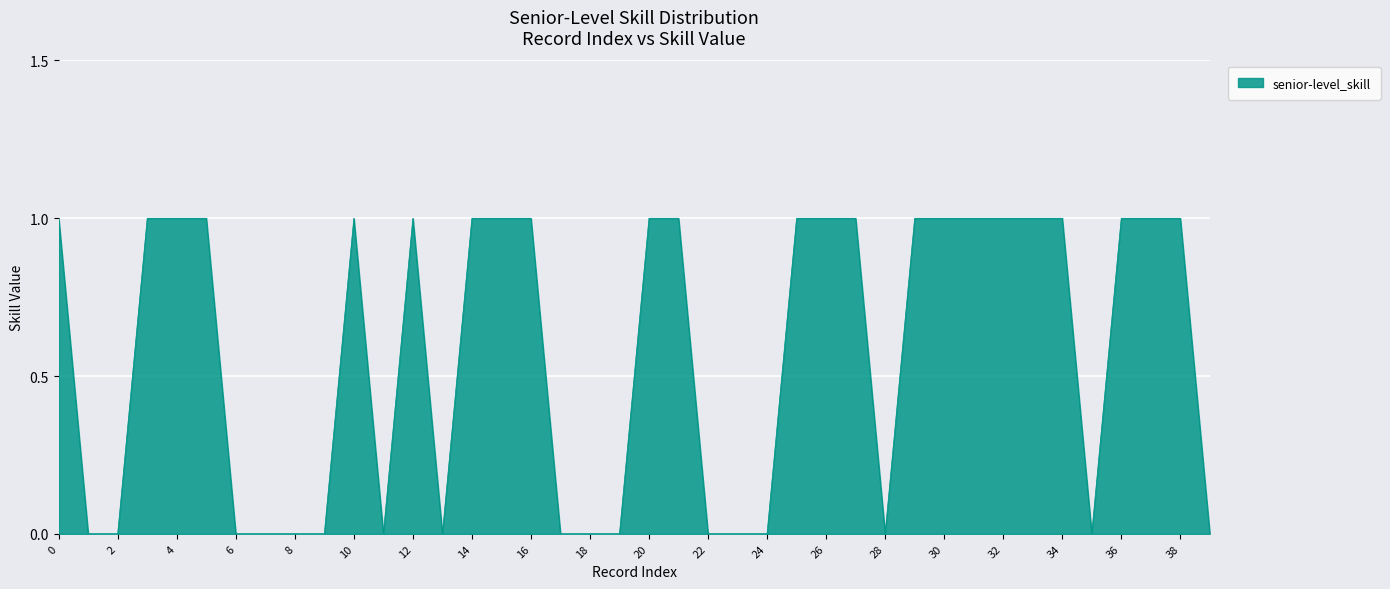

How many interior local valleys (lower than both neighbors) does the data have?

4